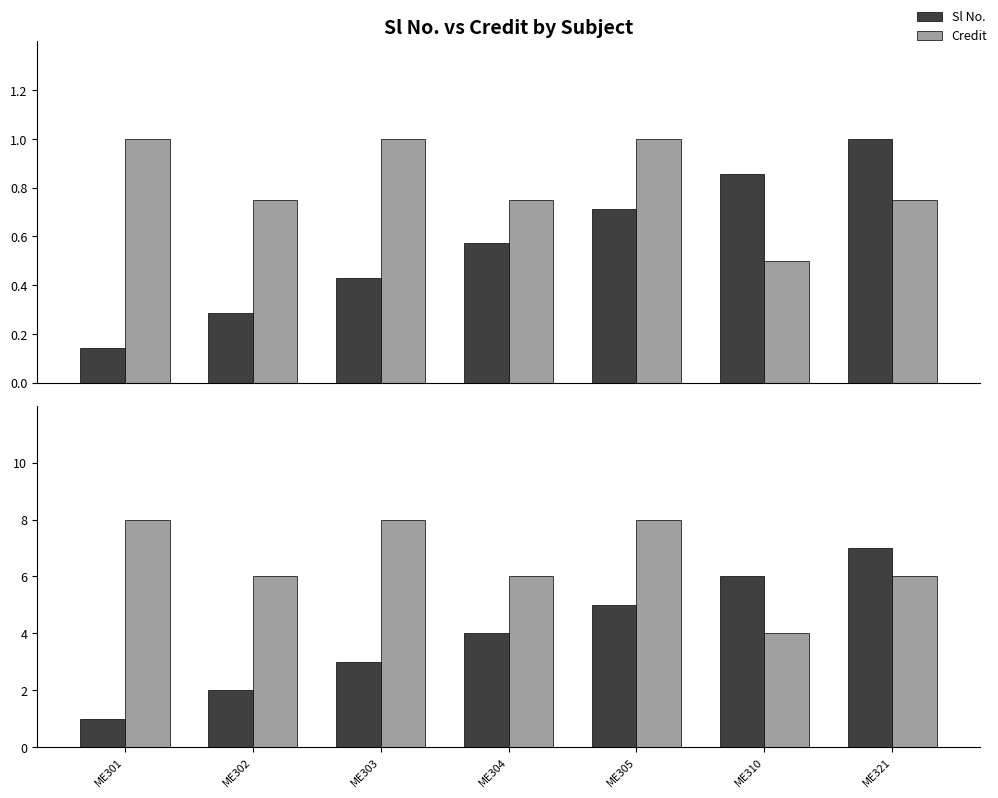

Which category has the lowest value in the Credit series?

ME310